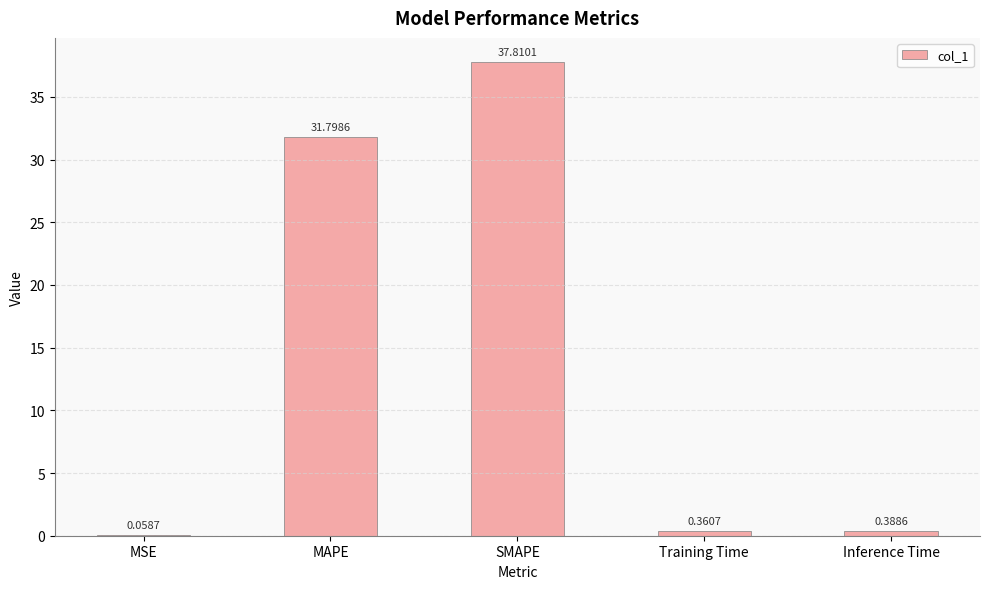

What is the average value?

14.1